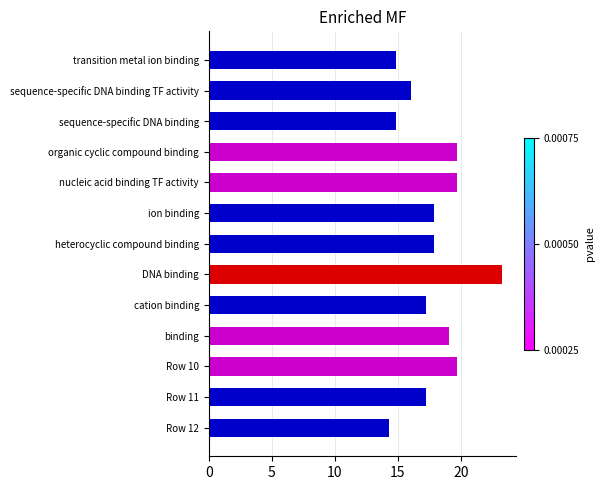

Which category has the highest value across all series?

DNA binding